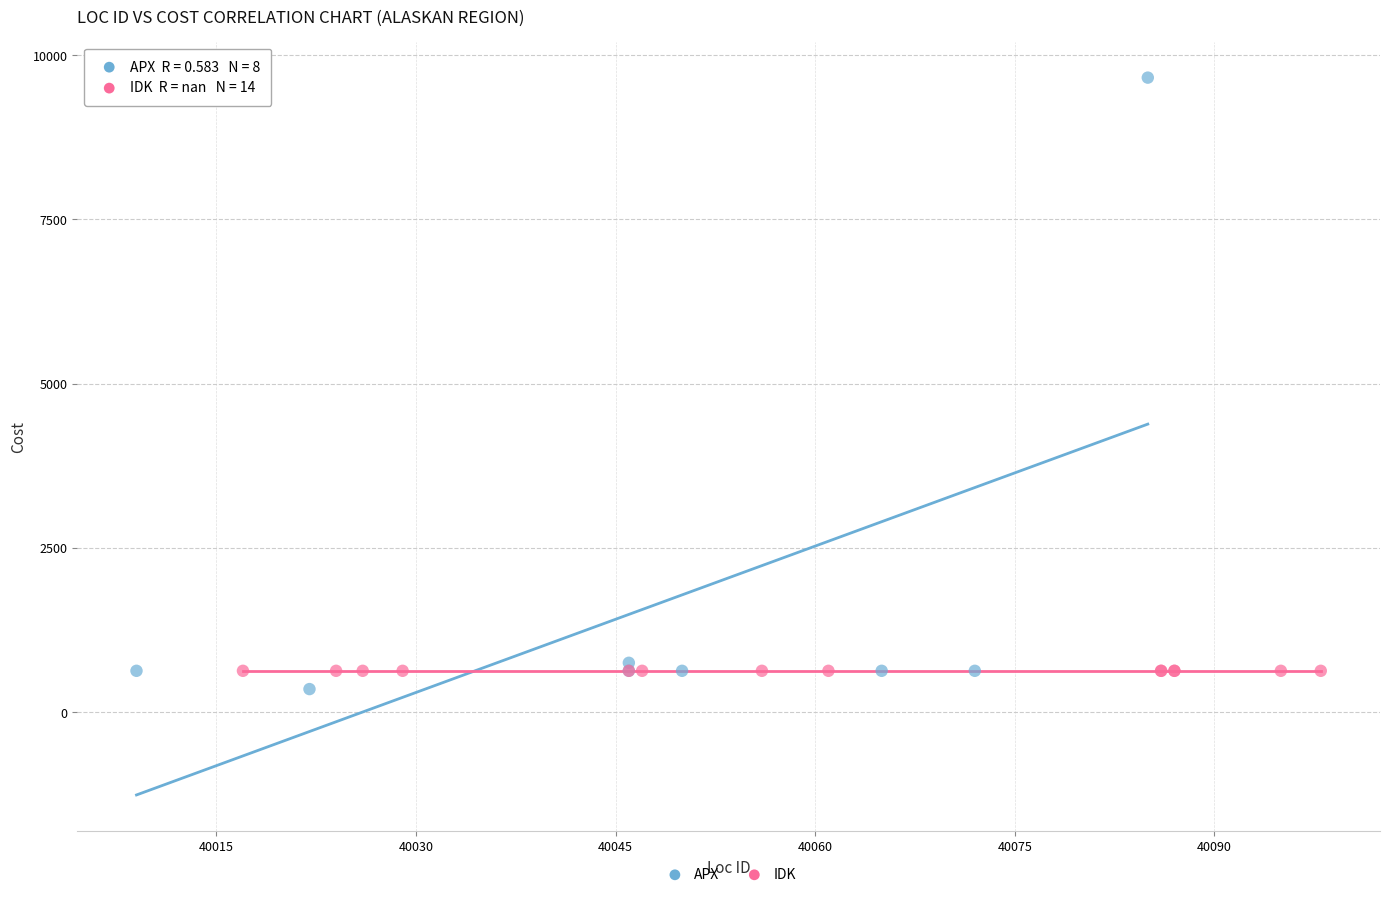

Which series contains the highest Y value?

APX